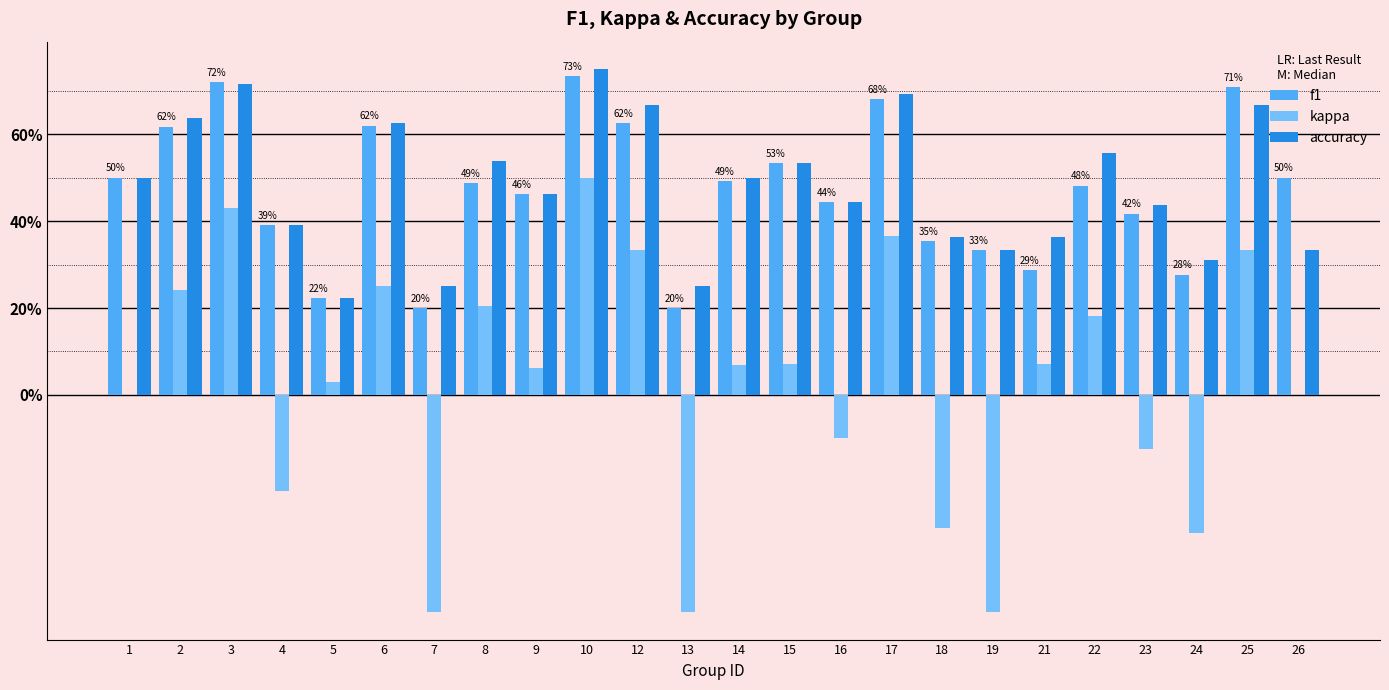

What are all the series names shown in the legend?

f1, kappa, accuracy